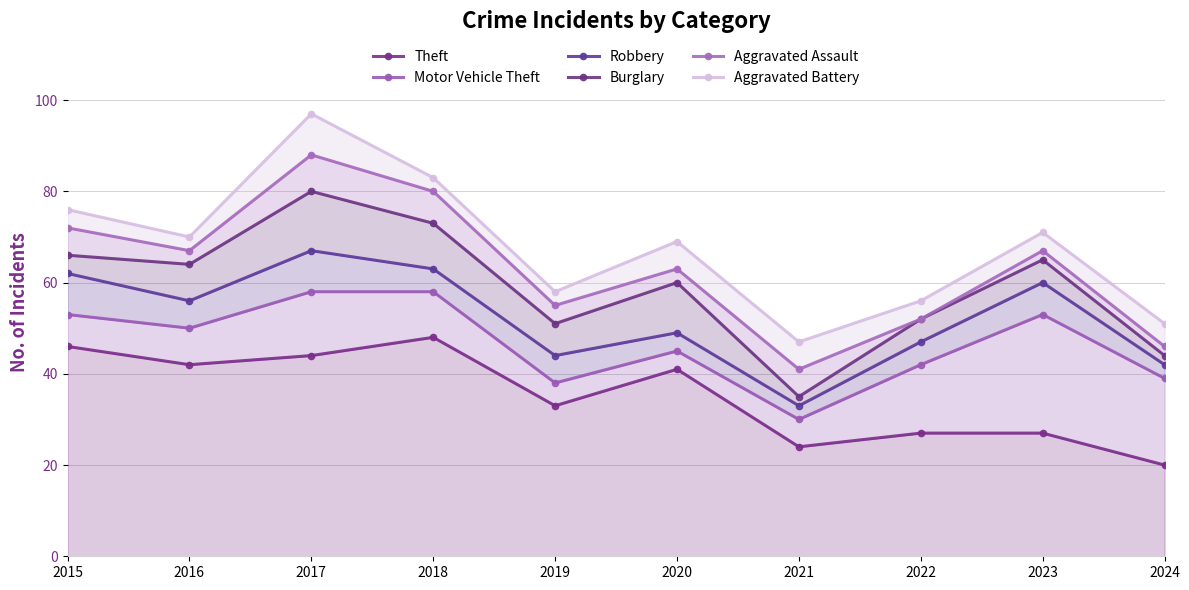

Which category has the lowest value in the Aggravated Battery series?

2021